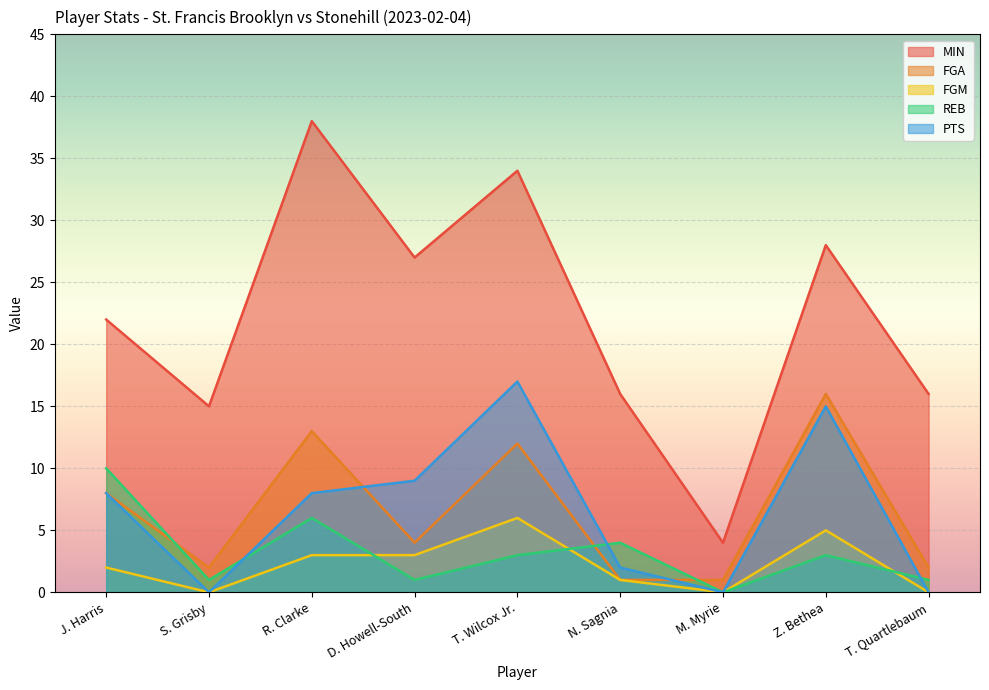

How many values in the REB series are below 3?

4